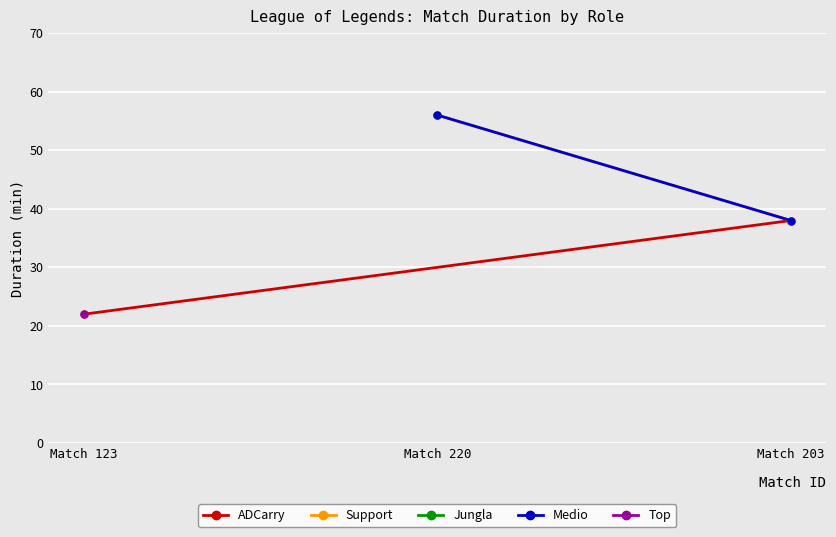

True or false: Support has a value of 13 at Match 203.

False